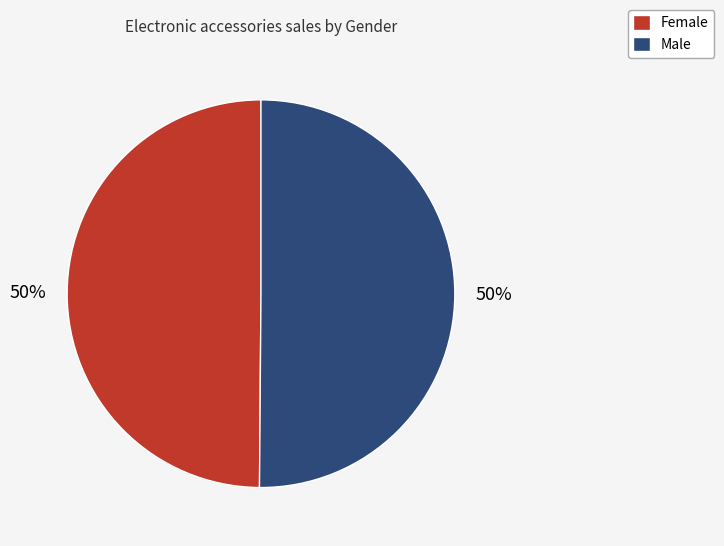

To the nearest percent, what is the average slice percentage?

50%